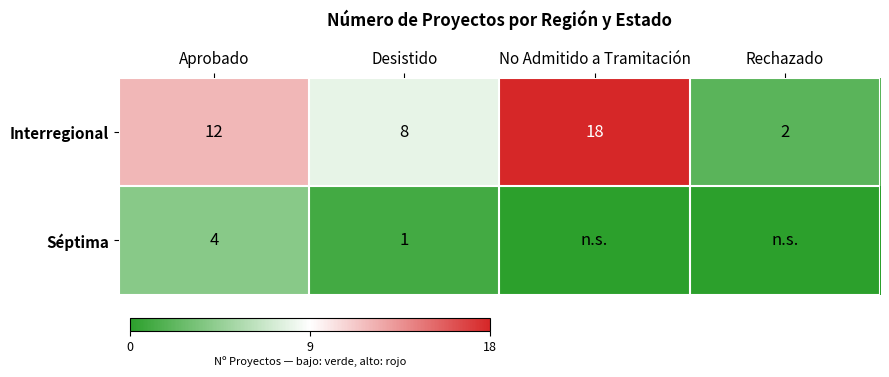

What is the difference between the maximum and minimum values in the Interregional series?

16